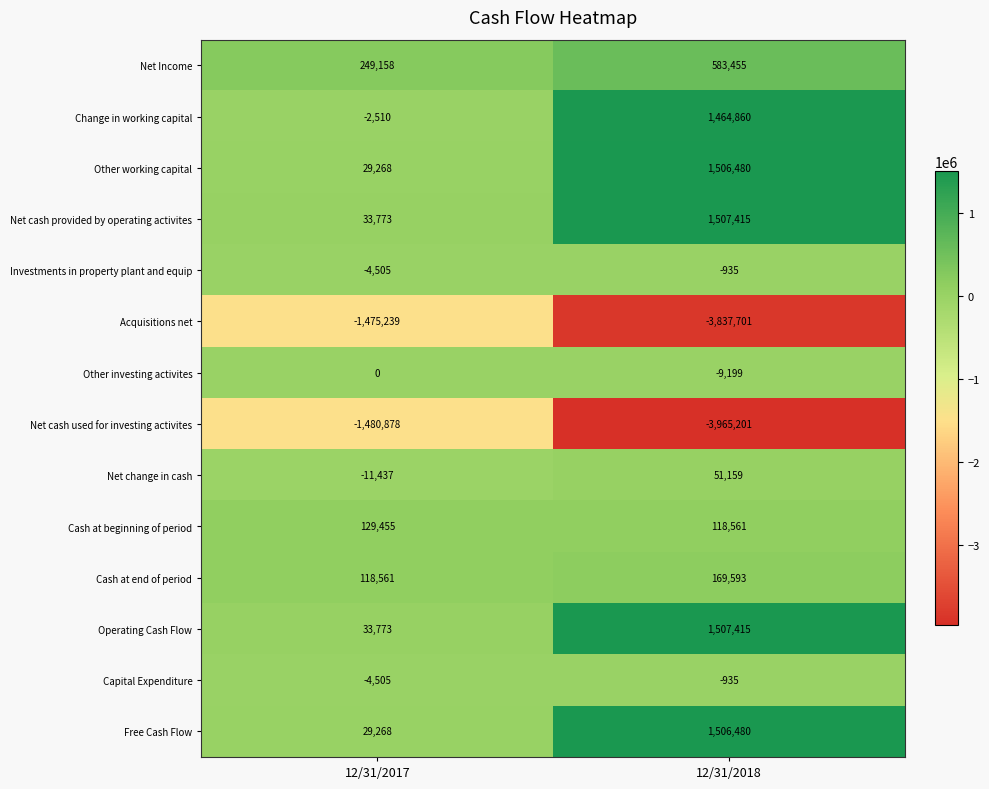

True or false: Other working capital has a value of 12192 at 12/31/2017.

False